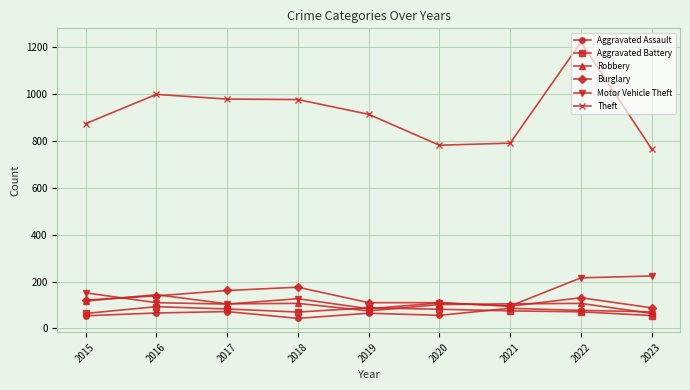

What is the minimum value shown in the chart?

43